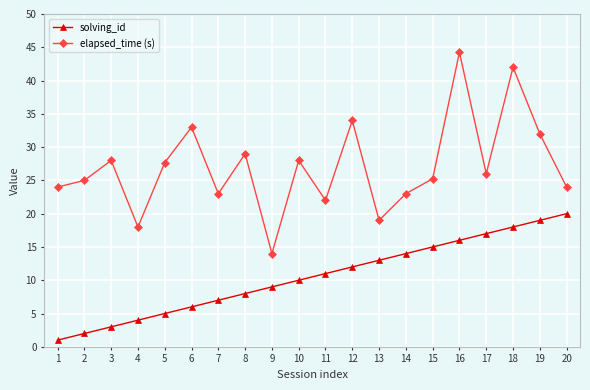

Which series changed the most between 8 and 16?

elapsed_time (s)